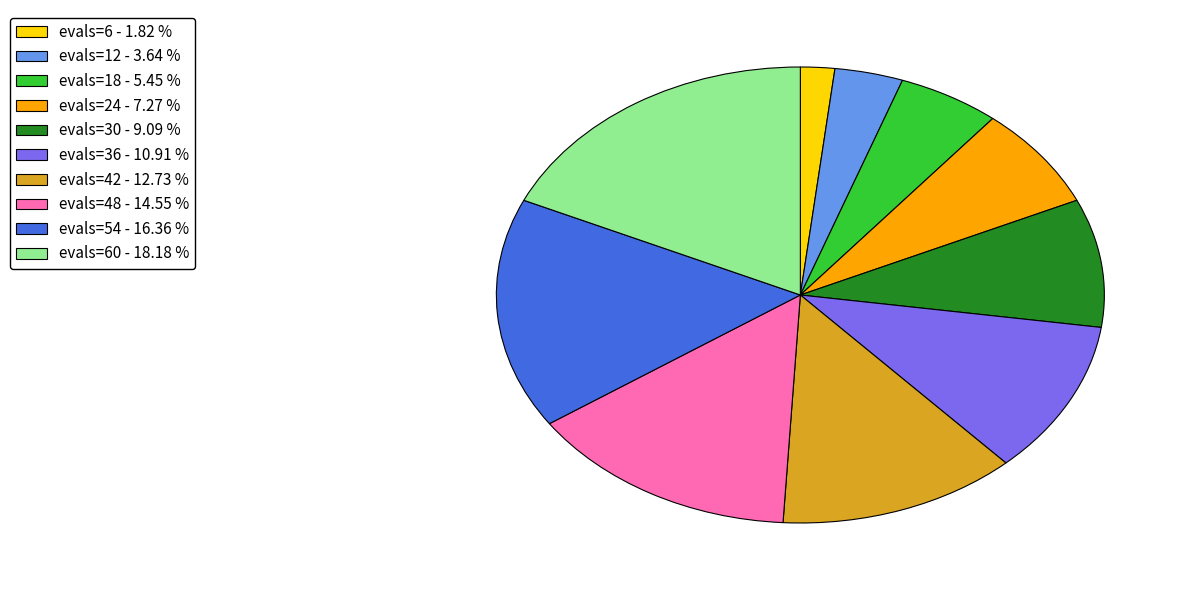

Is evals=6 - 1.82 % the majority of the pie?

No